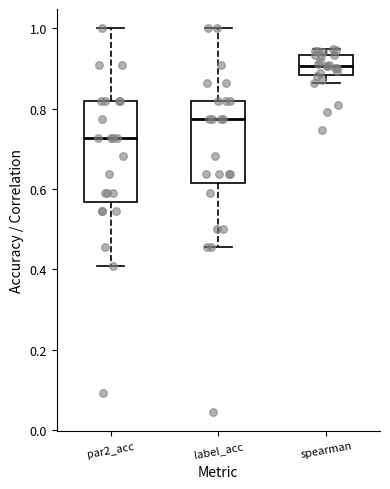

Reading left to right, transcribe this box plot: for each box, give where its median line is, the range the box spans, and where its two whiskers end, as read against the y-axis. The values are not printed on the chart, so give them approximately, as read against the axis.

par2_acc: median 0.72, box 0.56 to 0.82, whiskers 0.40 to 1.00
label_acc: median 0.78, box 0.62 to 0.82, whiskers 0.46 to 1.00
spearman: median 0.90, box 0.88 to 0.94, whiskers 0.86 to 0.94 (just above the box's upper edge)